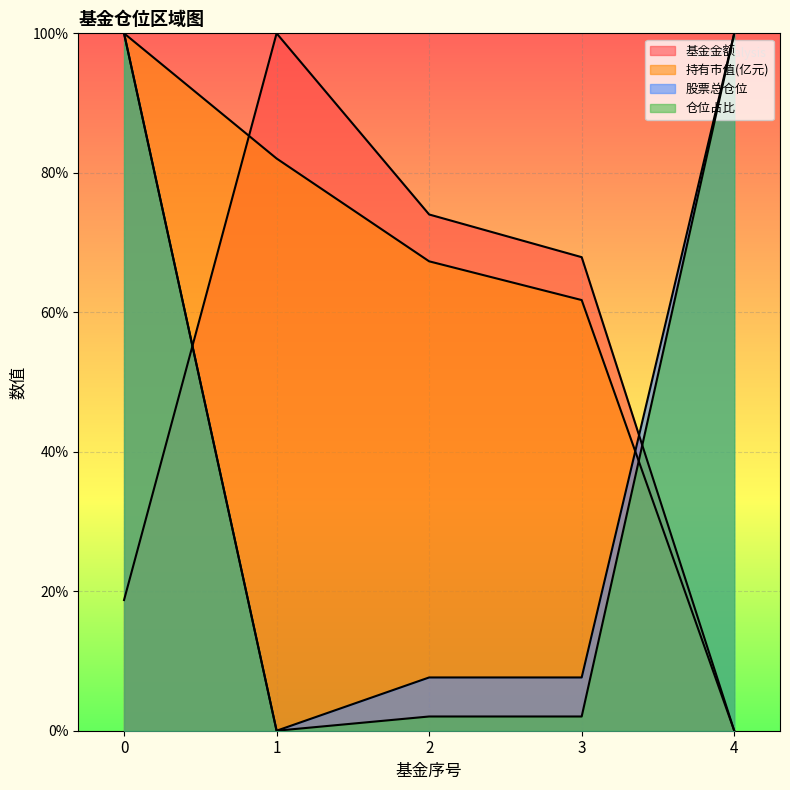

Reading left to right, transcribe all the data shown in this chart.

基金金额: 0=0.2	1=1.0	2=0.7	3=0.7	4=0.0
持有市值(亿元): 0=1.0	1=0.8	2=0.7	3=0.6	4=0.0
股票总仓位: 0=1.0	1=0.0	2=0.1	3=0.1	4=1.0
仓位占比: 0=1.0	1=0.0	2=0.0	3=0.0	4=1.0